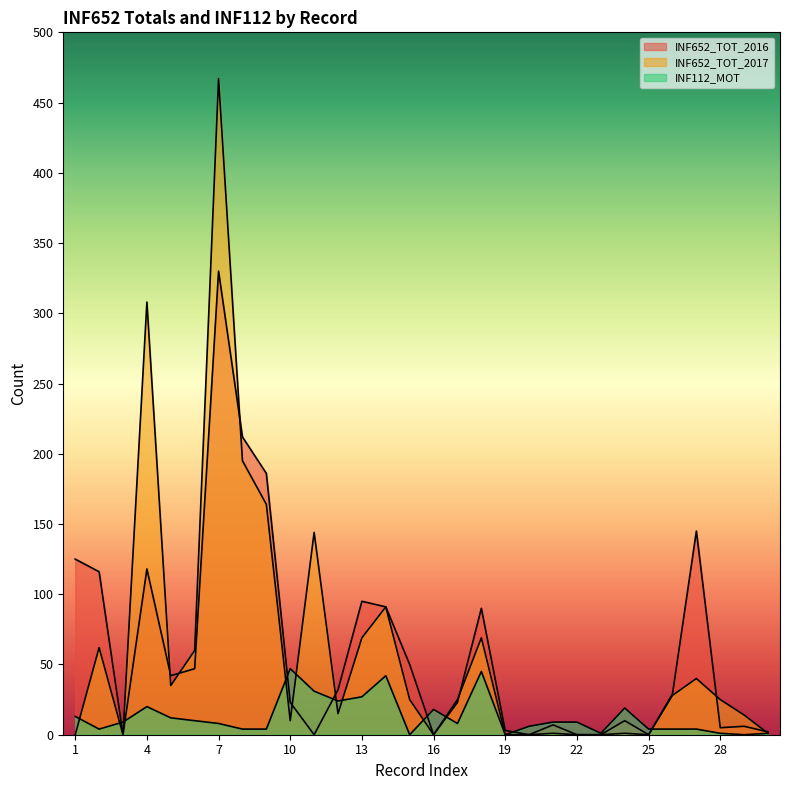

How many lines are shown in the chart?

3